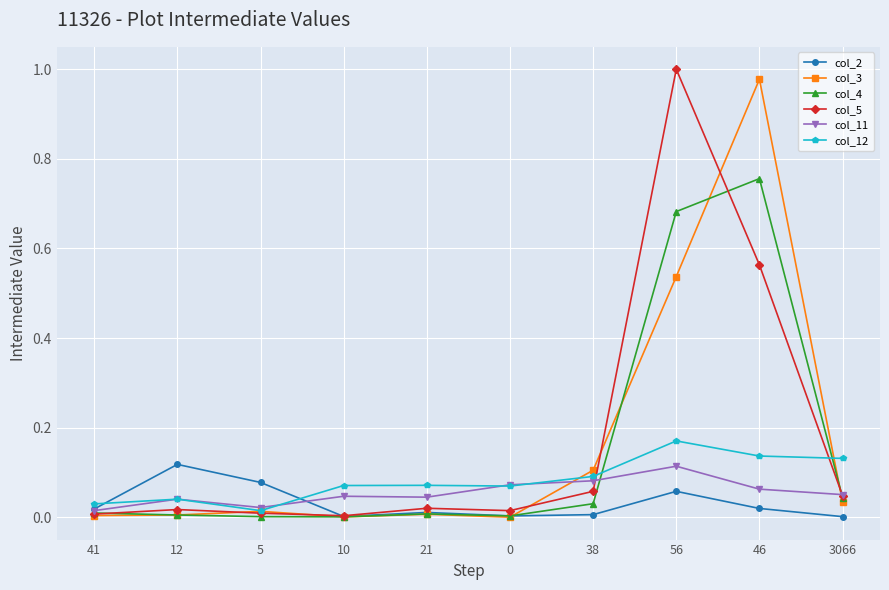

What is the label of the 5th point from the left?

21